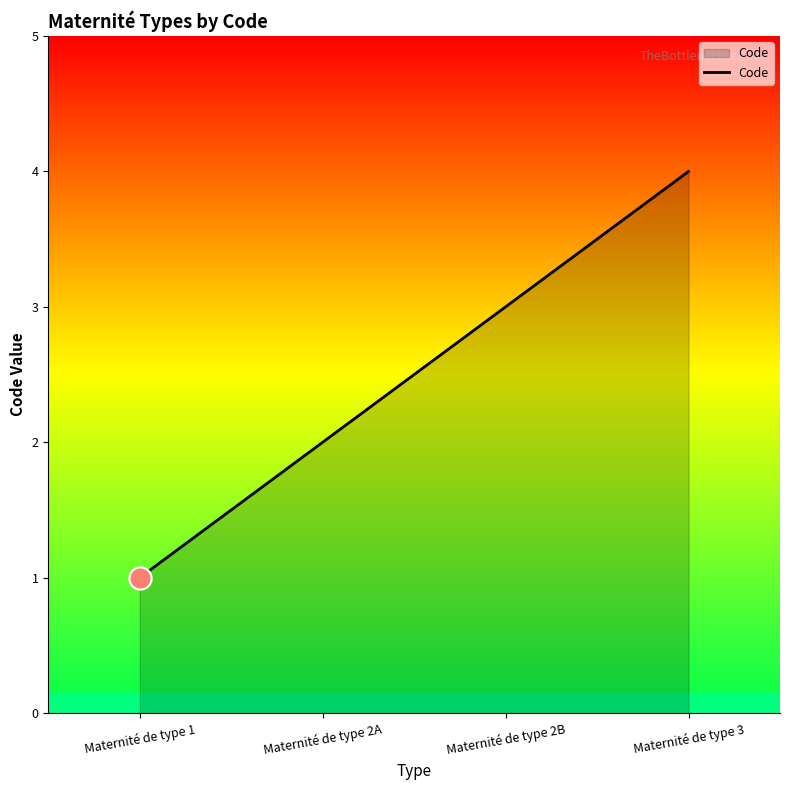

What is the change in value from Maternité de type 2A to Maternité de type 2B?

+1